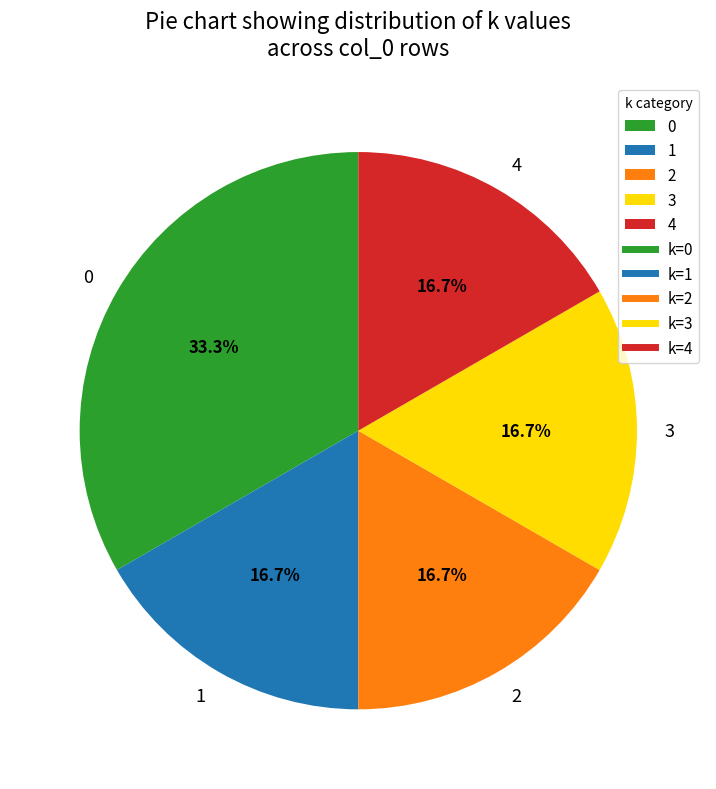

Approximately how many times larger is the value at 1 compared to 4?

1.0